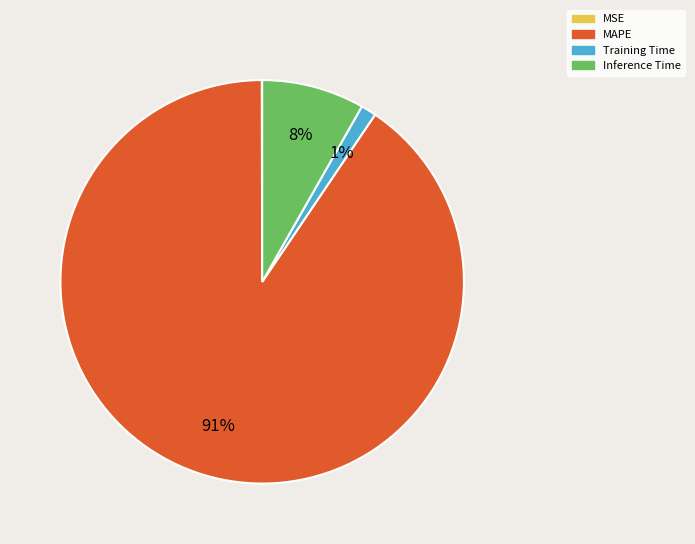

Is the sum of Inference Time and Training Time greater than half?

No